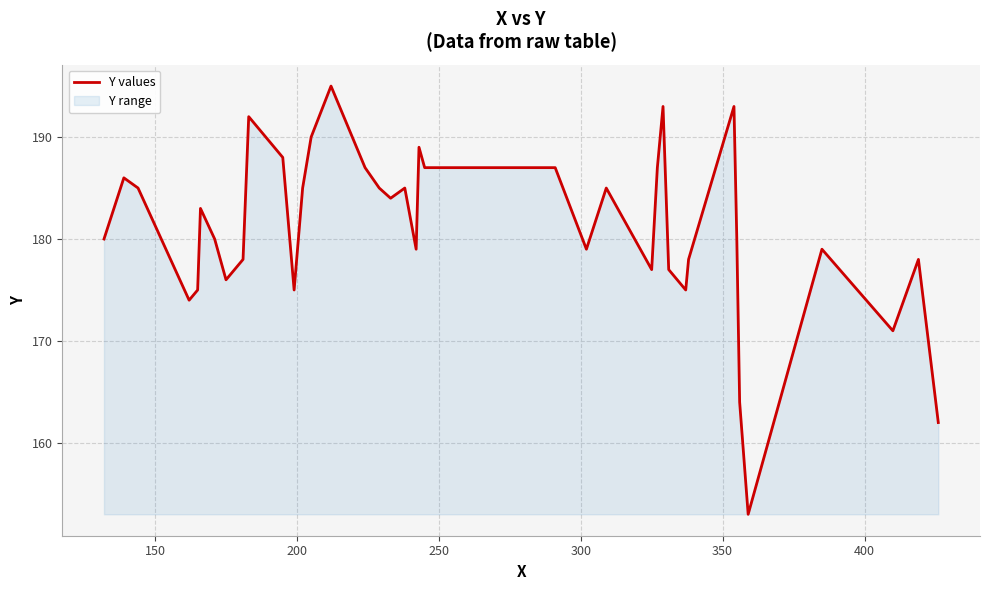

What is the difference between the maximum and minimum values?

42